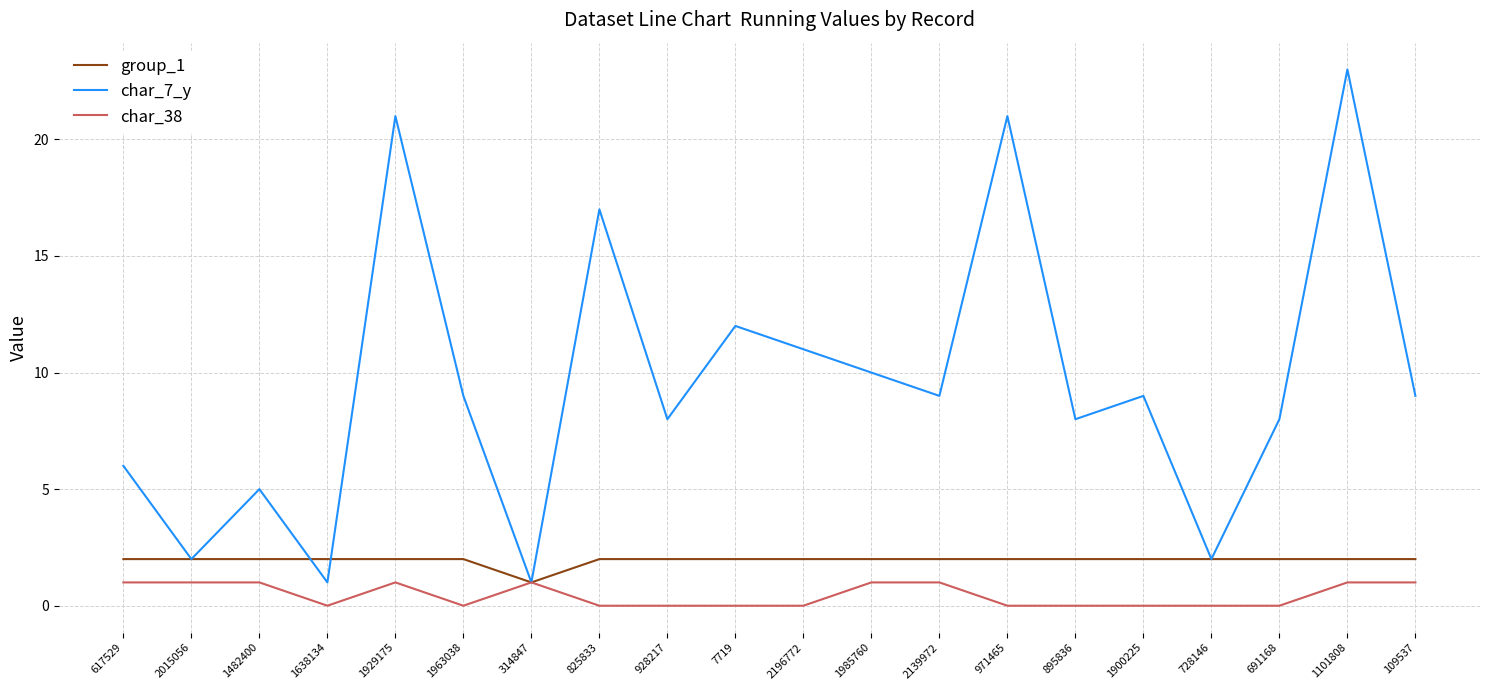

Does the chart have visible grid lines?

Yes